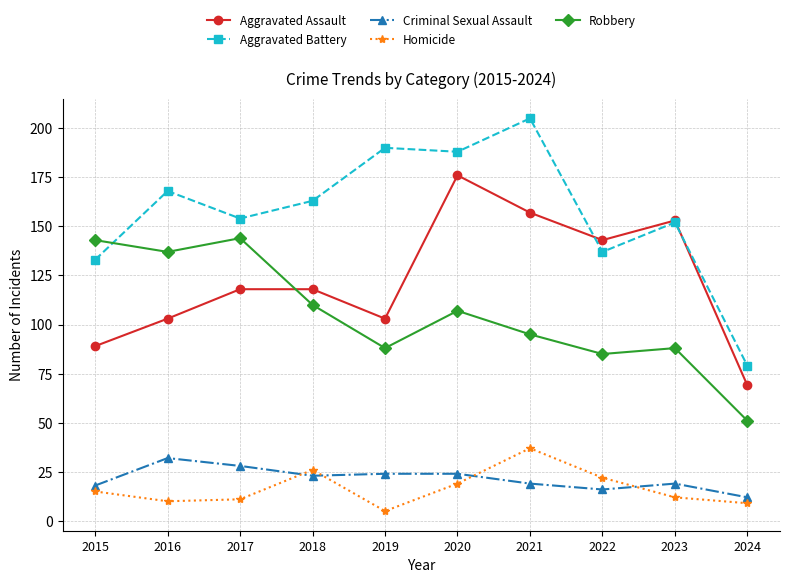

Between 2019 and 2020, which series saw the biggest shift?

Aggravated Assault